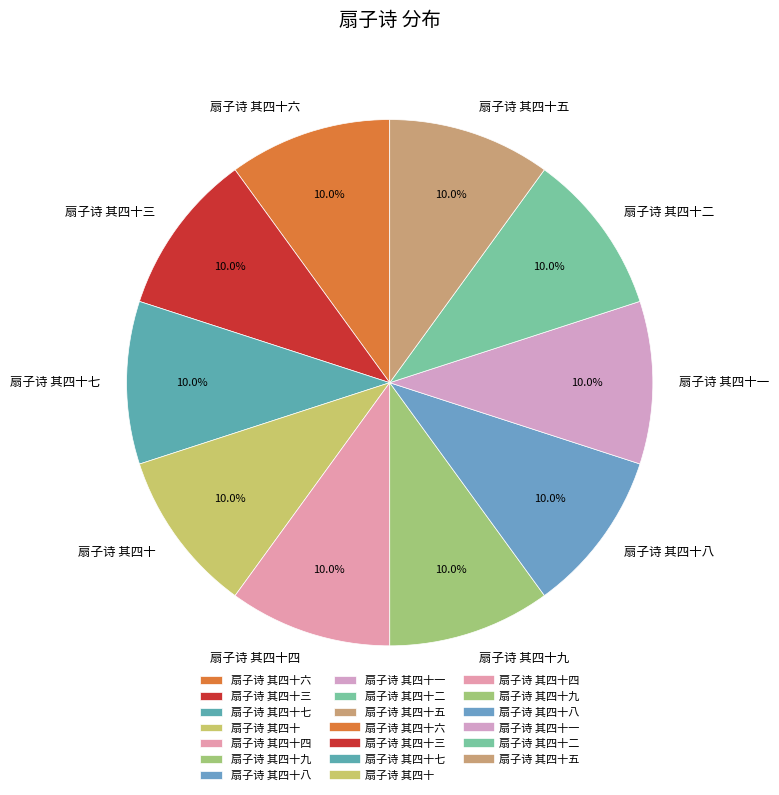

Combined, what portion of the pie is 扇子诗 其四十九 and 扇子诗 其四十二?

20.0%